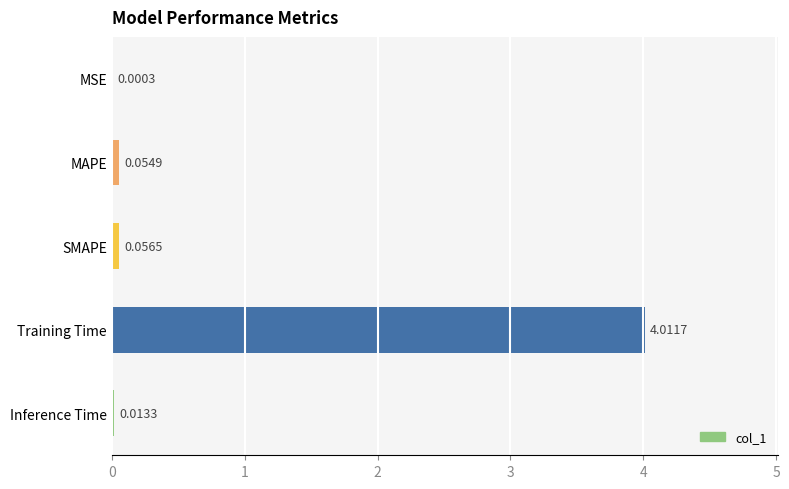

Which has a higher value, MSE or Training Time?

Training Time